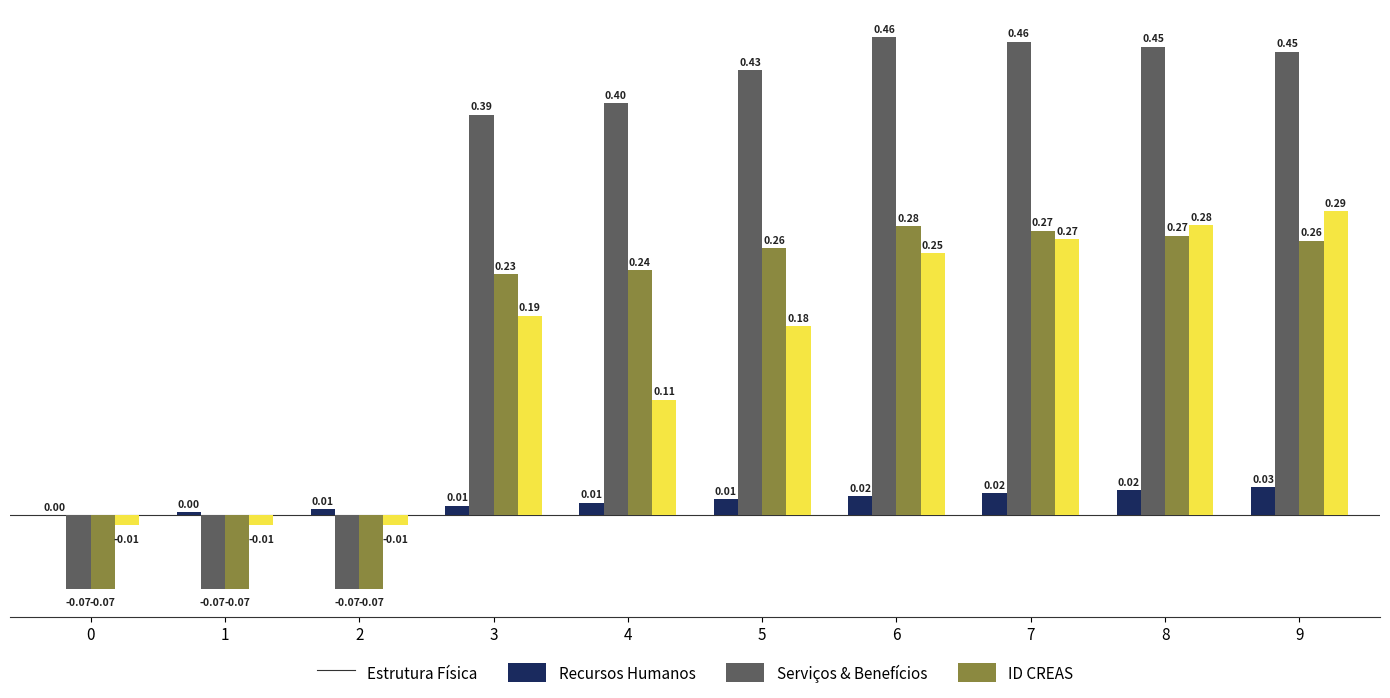

How many series are shown in this chart?

4